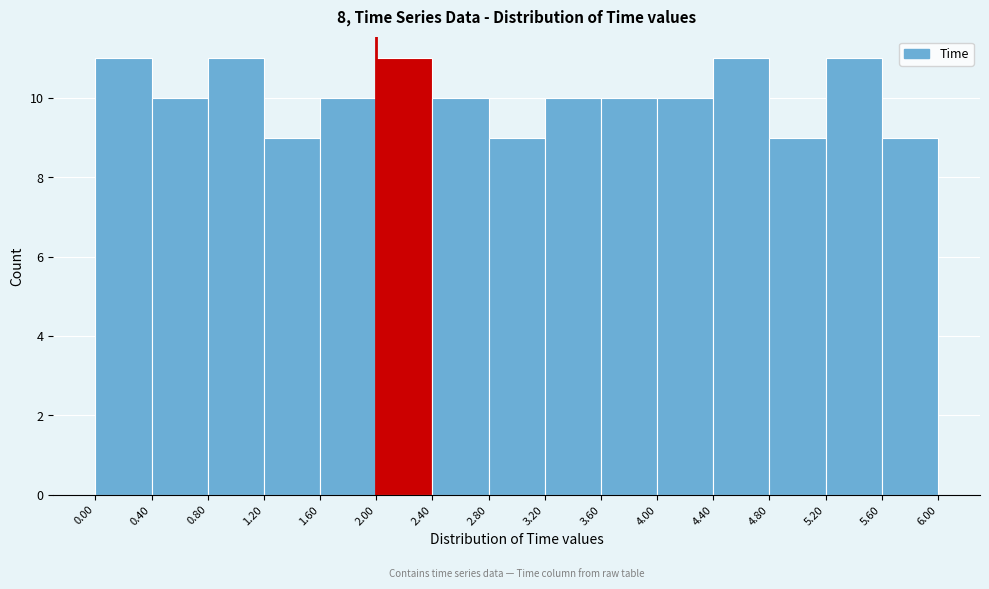

Reading left to right, list every bar in this chart as the range it spans on the x-axis followed by its height. The values are not printed on the chart, so give them approximately, as read against the axis.

0.00 to 0.40: 11
0.40 to 0.80: 10
0.80 to 1.20: 11
1.20 to 1.60: 9
1.60 to 2.00: 10
2.00 to 2.40: 11
2.40 to 2.80: 10
2.80 to 3.20: 9
3.20 to 3.60: 10
3.60 to 4.00: 10
4.00 to 4.40: 10
4.40 to 4.80: 11
4.80 to 5.20: 9
5.20 to 5.60: 11
5.60 to 6.00: 9